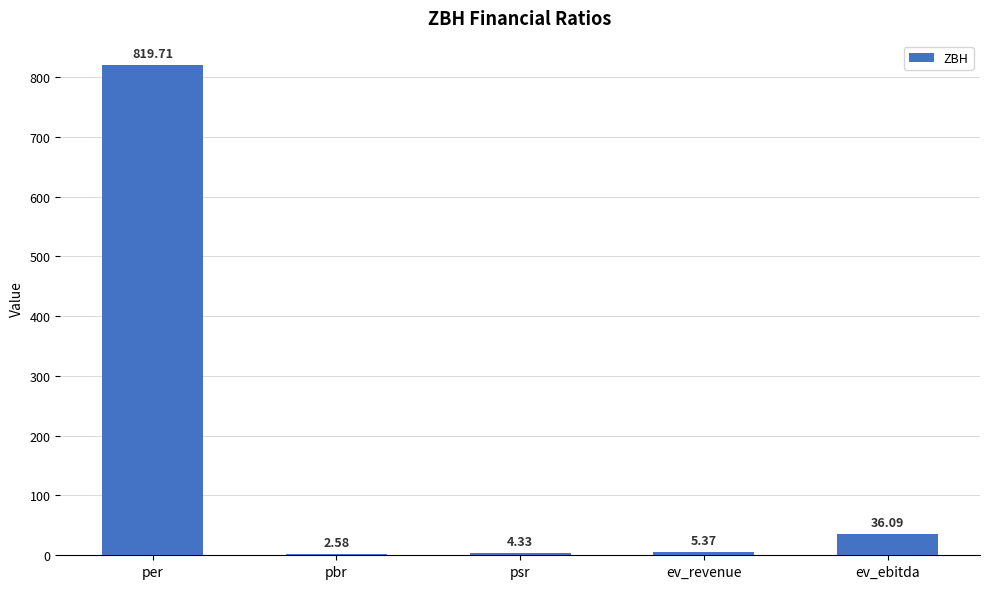

What is the change in value from psr to ev_ebitda?

+31.8